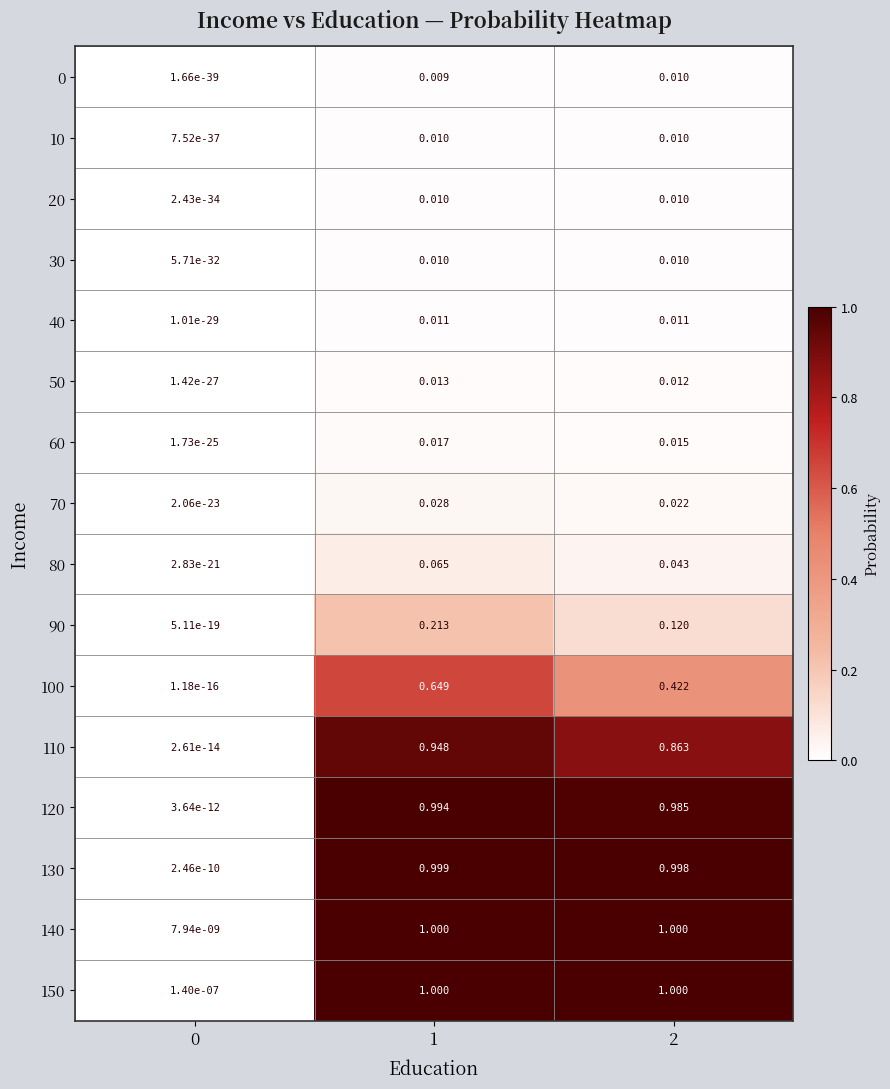

Is the value of 150 at 2 greater than the value of 20 at 0?

Yes